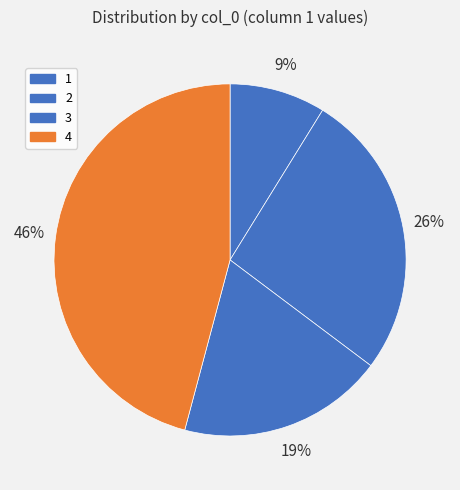

Is it true that 3 is 30% of the pie?

False